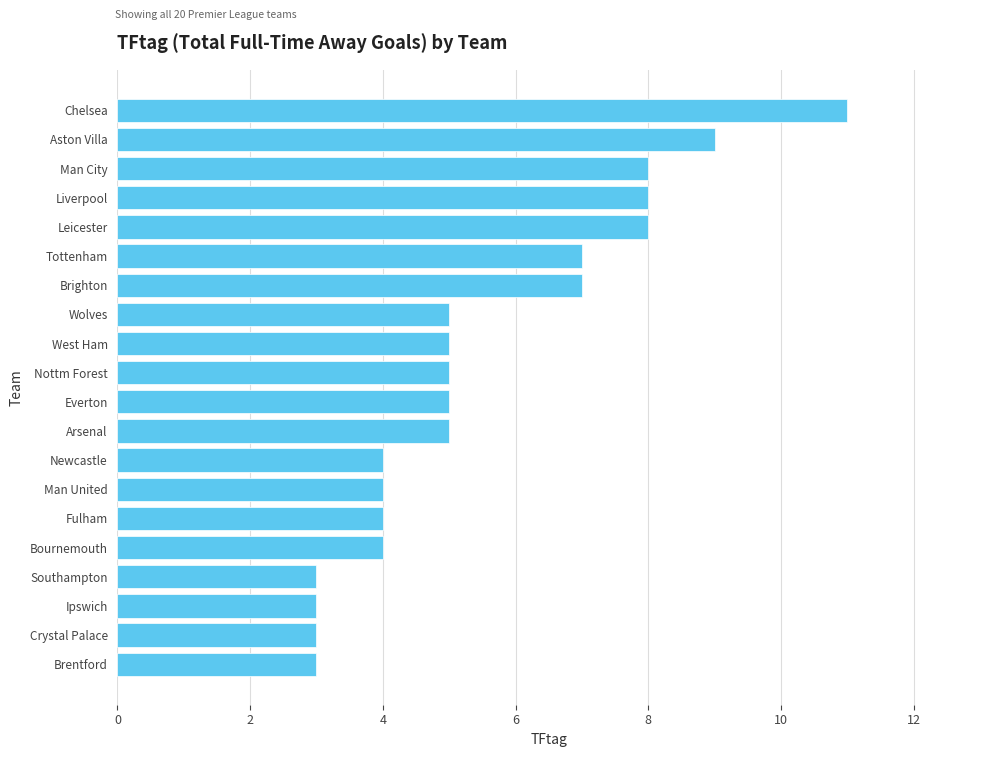

Does the chart contain any negative values?

No